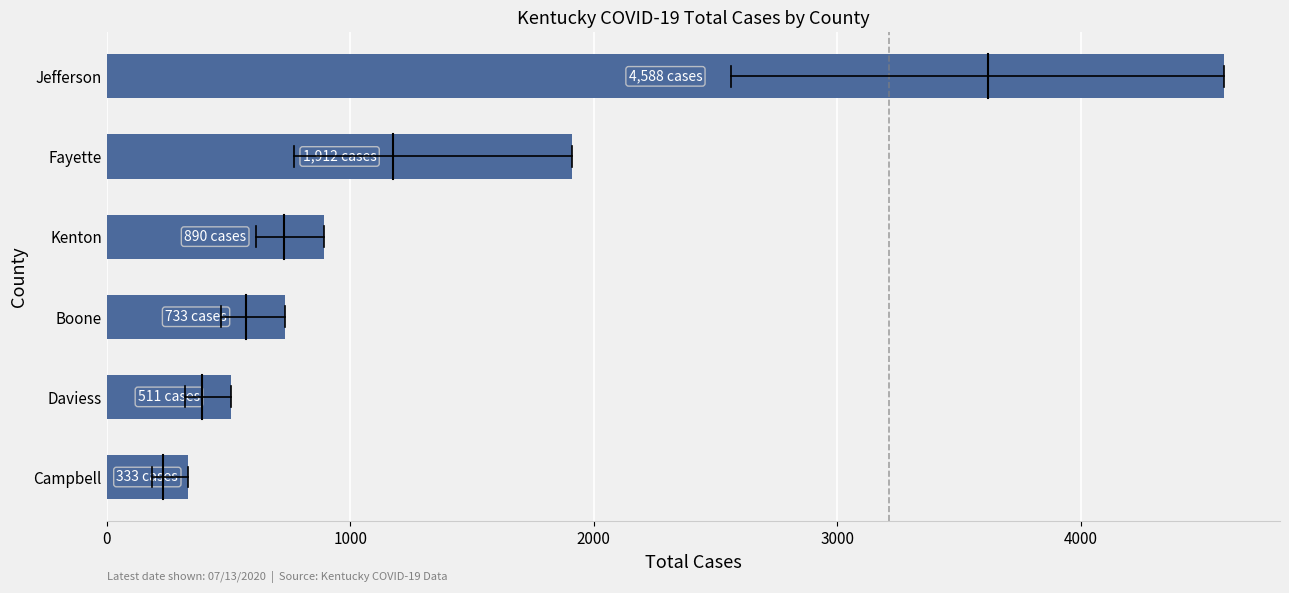

What is the smallest value displayed?

333